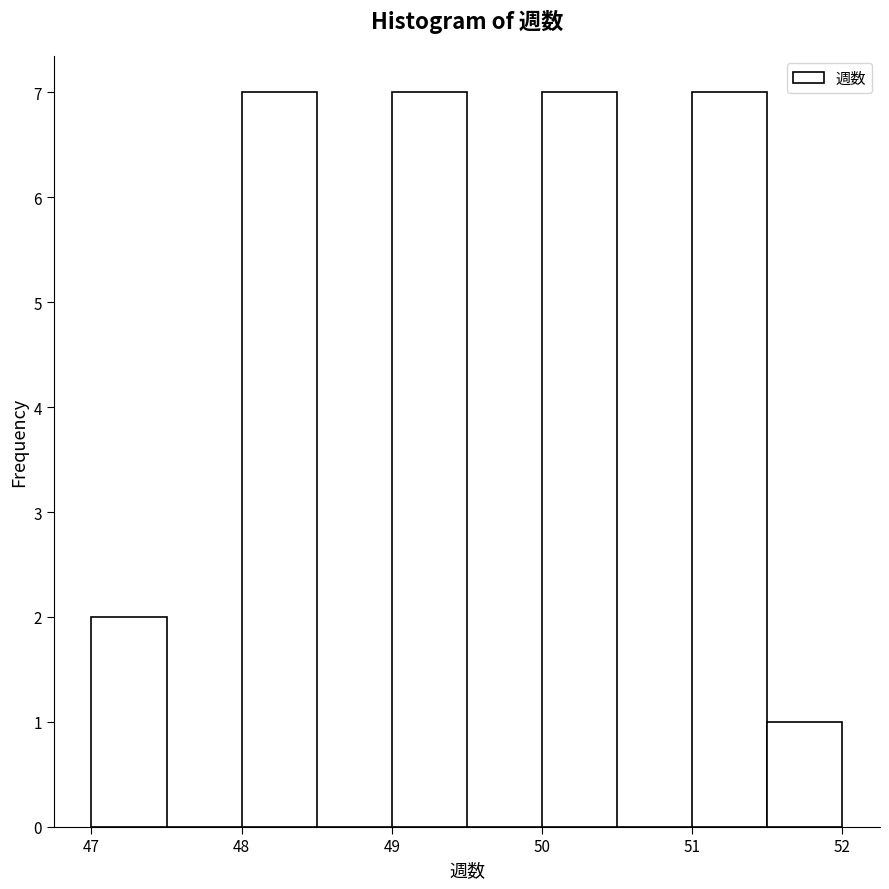

What is the height of the bar covering 48.0 to 48.5 on the x-axis? The values are not printed on the chart, so give them approximately, as read against the axis.

7